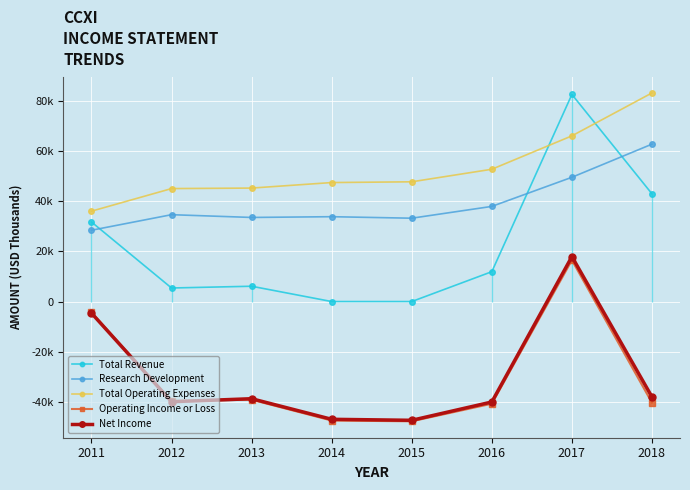

Rank the series by their maximum value, from highest to lowest.

Total Operating Expenses, Total Revenue, Research Development, Net Income, Operating Income or Loss